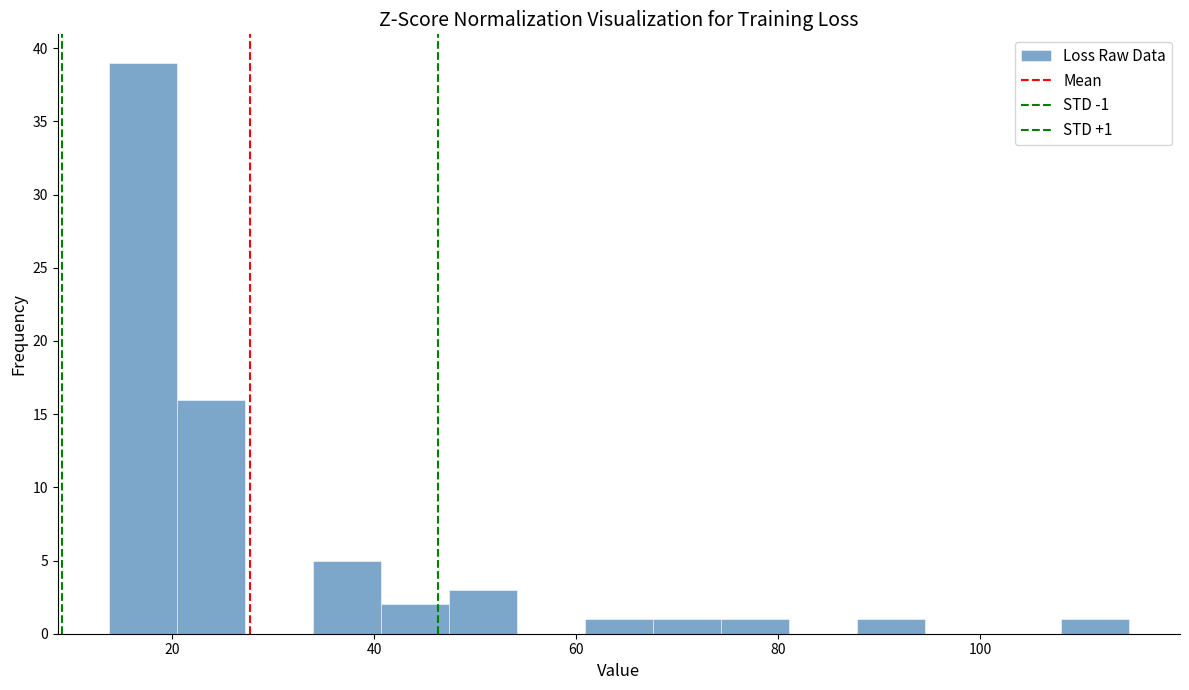

Read against the x-axis, roughly where is the centre of the tallest bar?

18